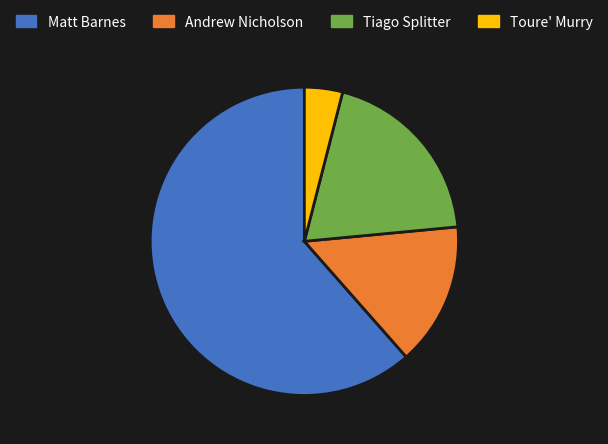

Rank the categories by value from highest to lowest.

Matt Barnes, Tiago Splitter, Andrew Nicholson, Toure' Murry